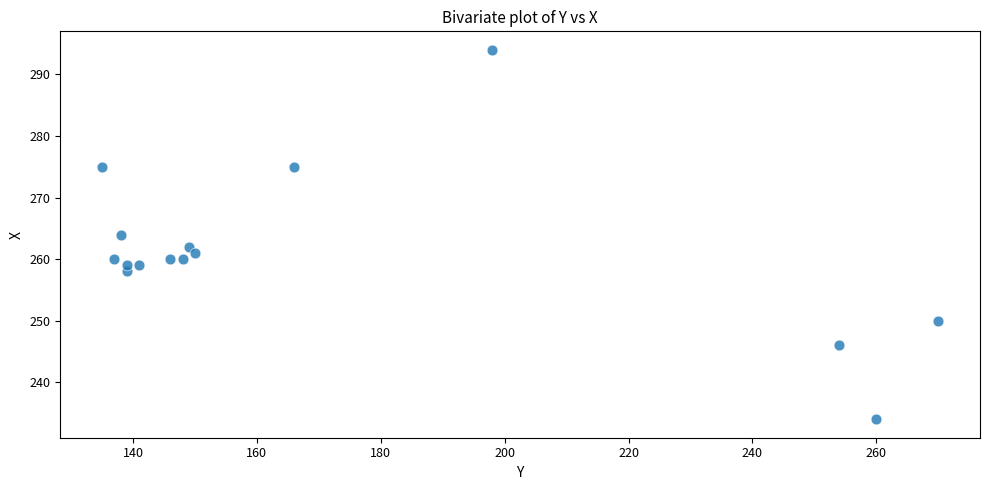

What is the range of Y values (max minus min)?

60